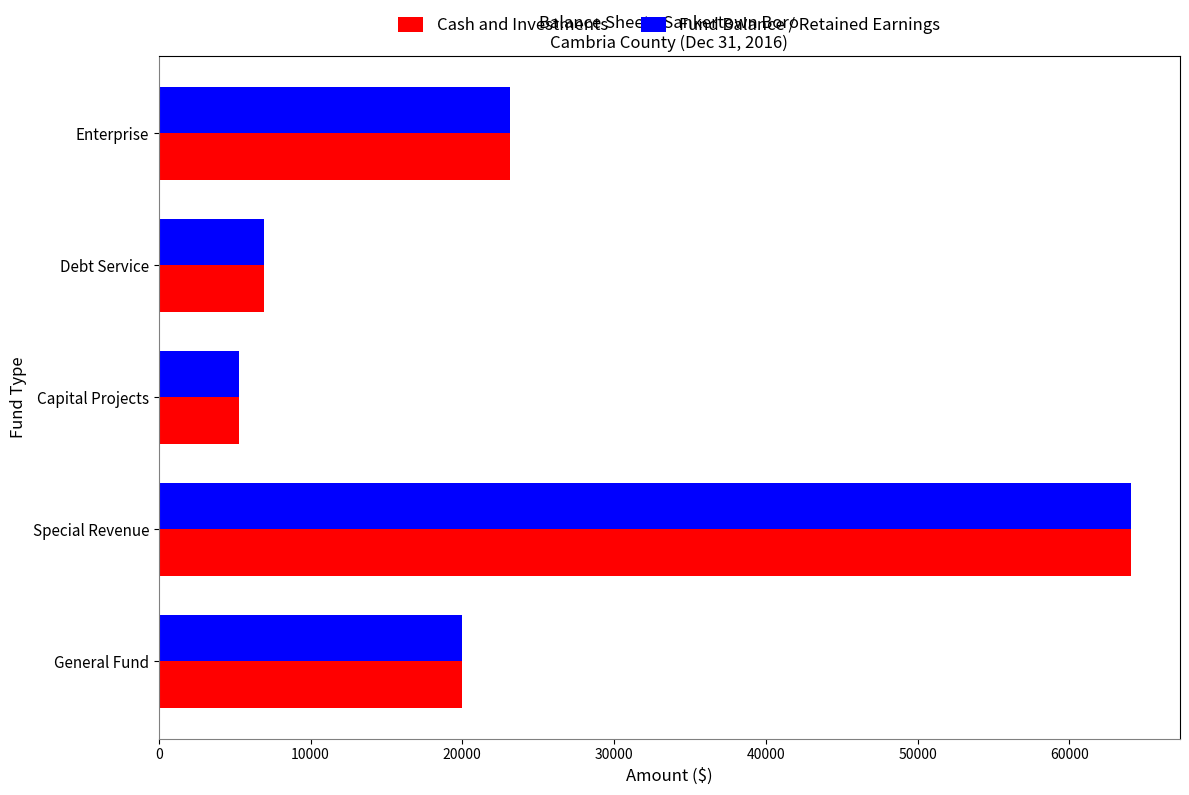

Is it true that Fund Balance / Retained Earnings equals 6917 at Debt Service?

True